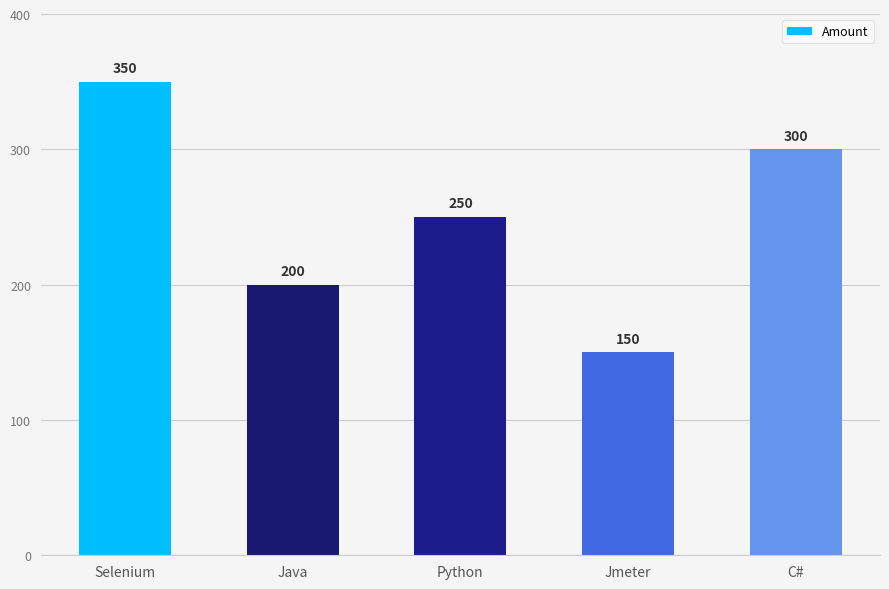

How many categories are shown in the chart?

5